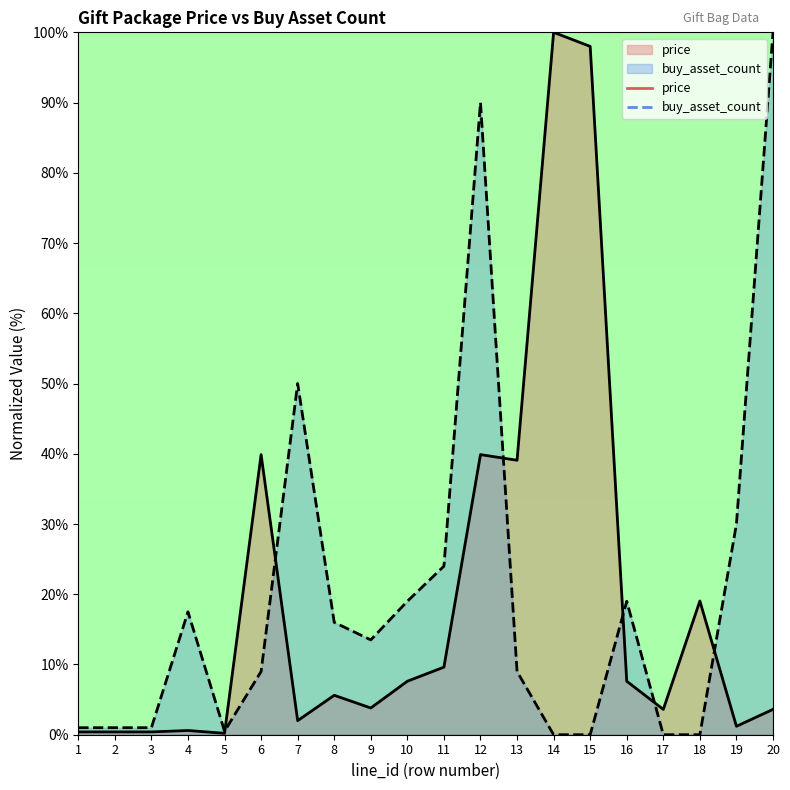

Reading right to left, transcribe all the data shown in this chart.

price: 20=3.6	19=1.2	18=19.0	17=3.6	16=7.6	15=98.0	14=100.0	13=39.1	12=39.9	11=9.6	10=7.6	9=3.8	8=5.6	7=2.0	6=39.9	5=0.2	4=0.6	3=0.4	2=0.4	1=0.4
buy_asset_count: 20=100.0	19=30.0	18=0.0	17=0.0	16=19.0	15=0.0	14=0.0	13=9.0	12=90.0	11=24.0	10=19.0	9=13.5	8=16.0	7=50.0	6=9.0	5=0.5	4=17.5	3=1.0	2=1.0	1=1.0